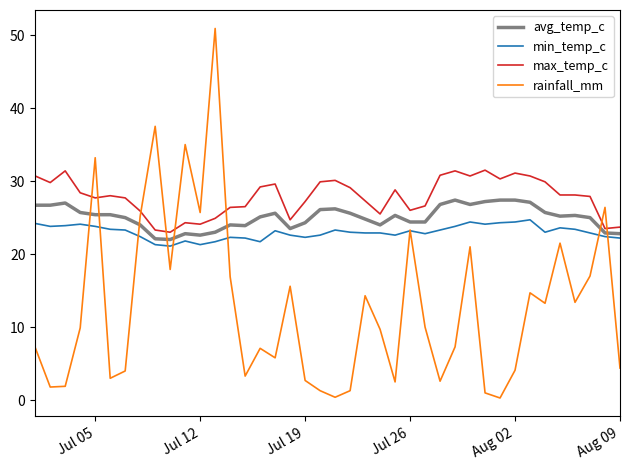

What is the greatest value displayed?

50.9